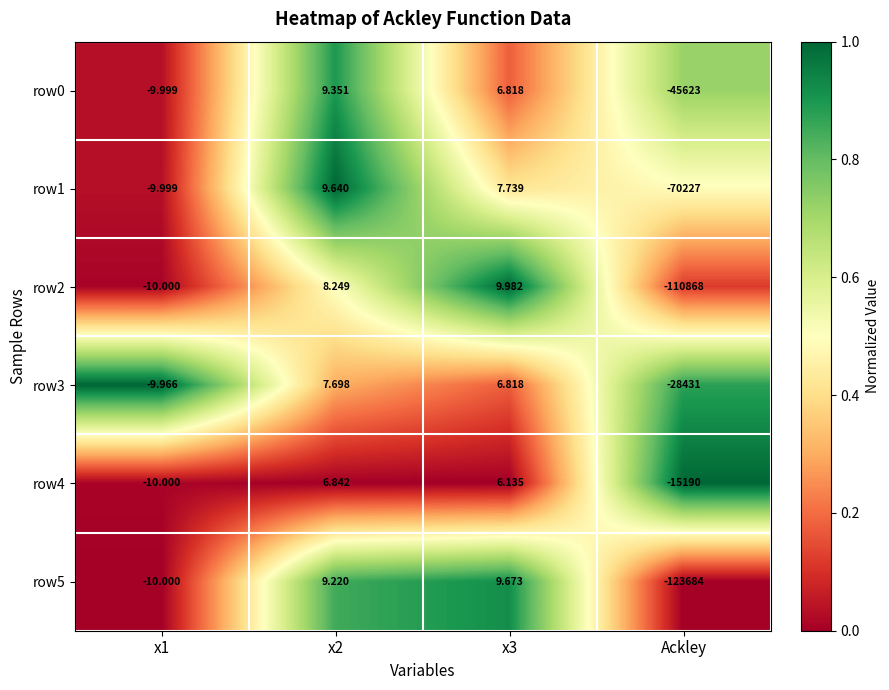

Is the value of row3 at x3 greater than the value of row4 at Ackley?

Yes